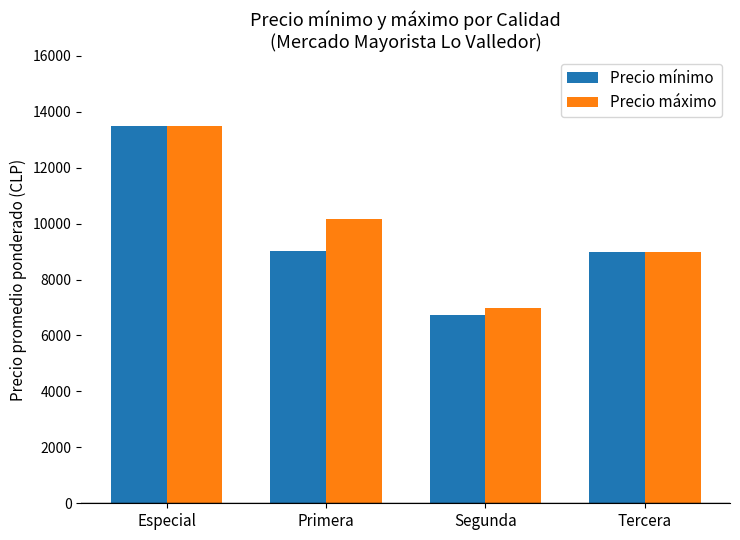

Which series has the largest range (max minus min)?

Precio mínimo